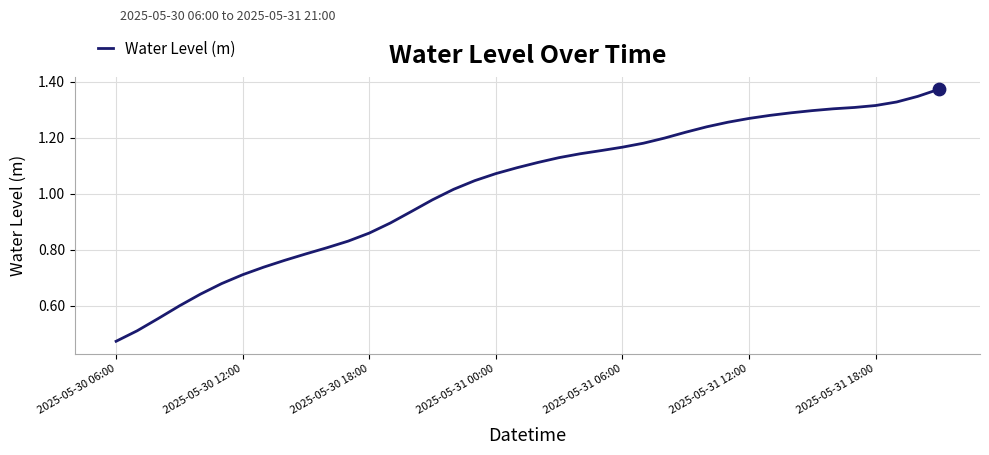

How many lines are shown in the chart?

1